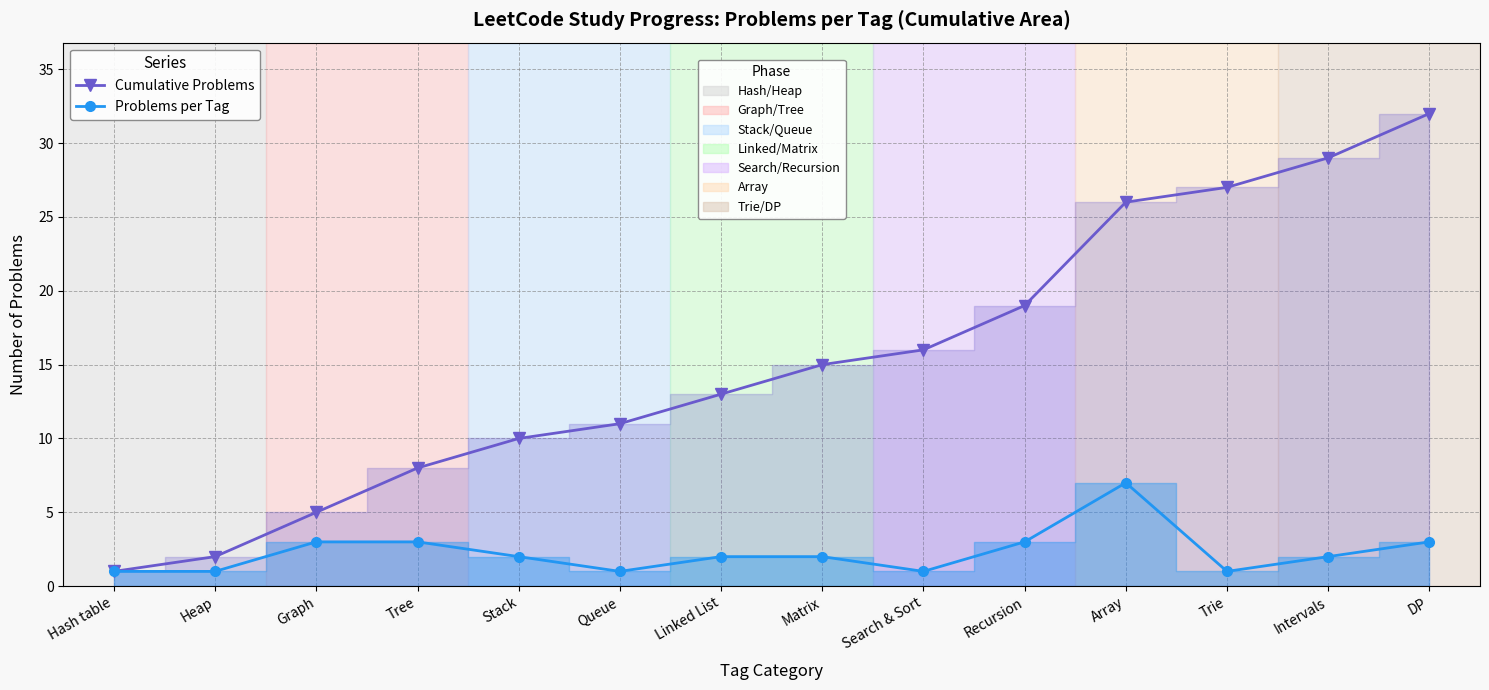

Where is Problems per Tag nearest to the value 4?

Graph